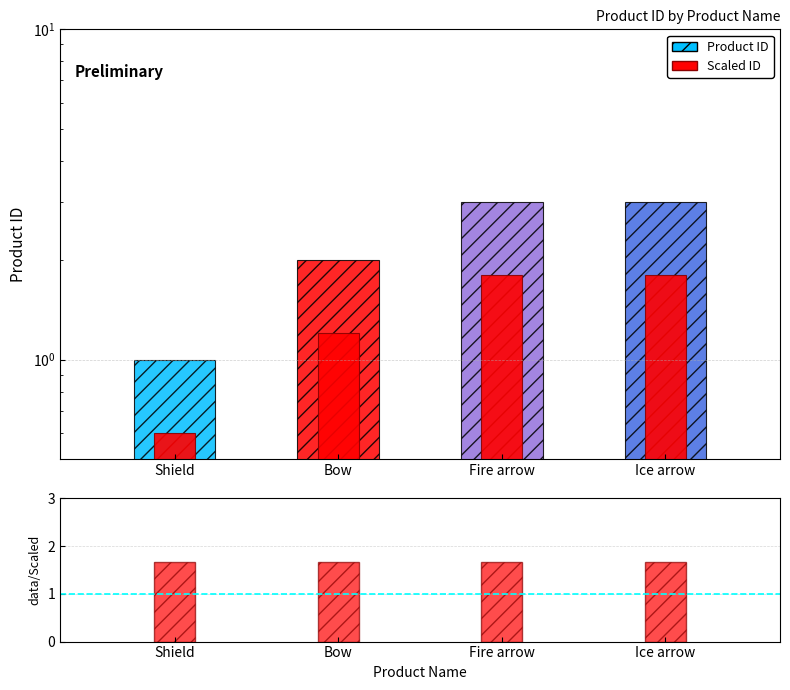

List the series in order of their overall mean, highest first.

Product ID, data/scaled, Scaled ID